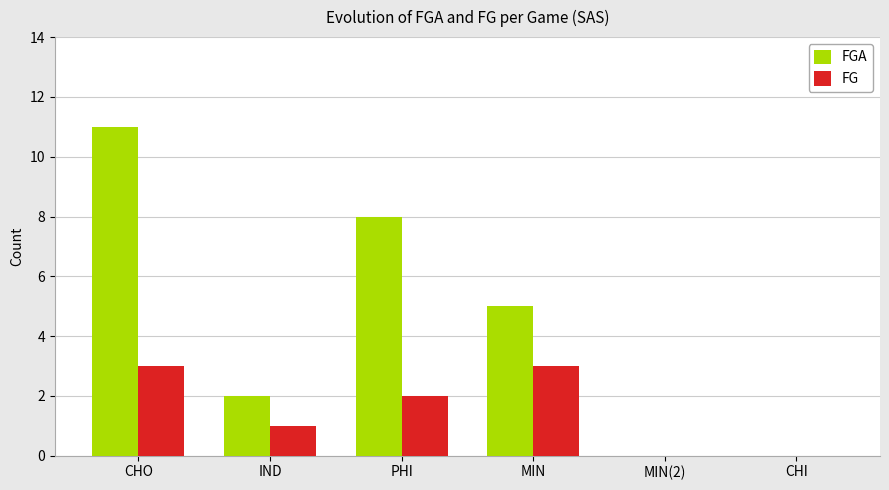

What are all the series names shown in the legend?

FGA, FG